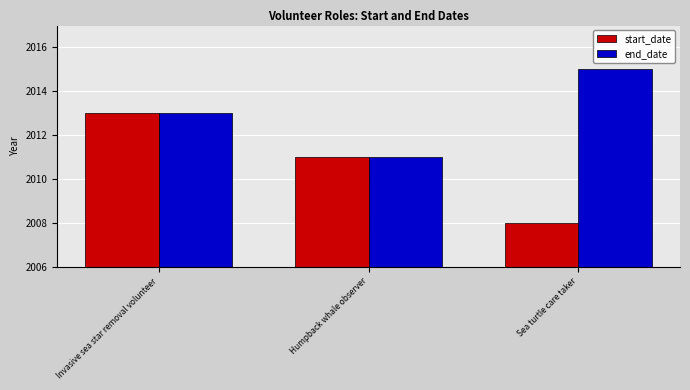

What are all the series names shown in the legend?

start_date, end_date